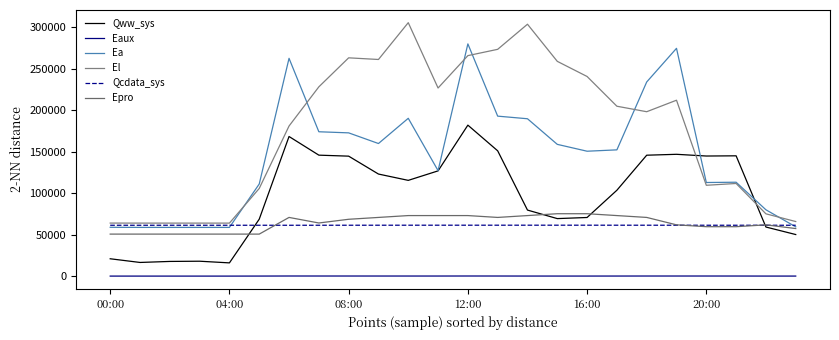

Which series has the widest spread of values?

El